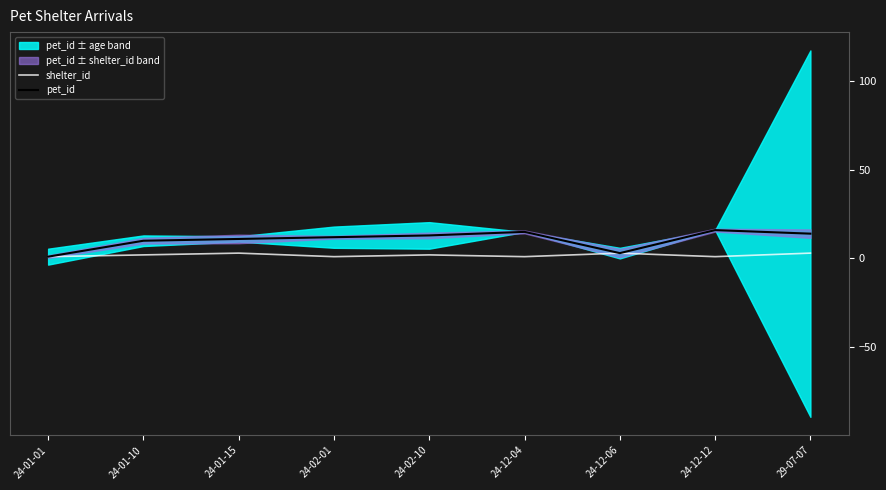

At which label does shelter_id reach its peak?

24-01-15